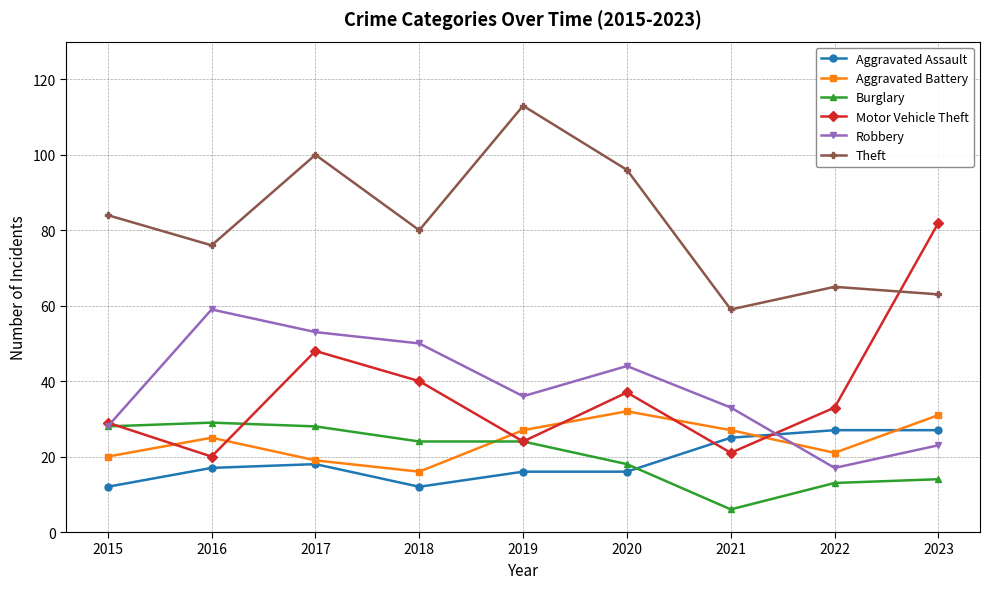

How many series are shown in this chart?

6